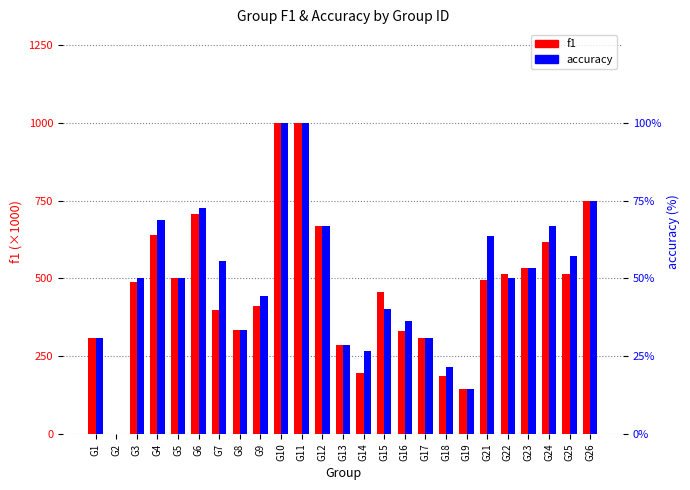

The value of f1 at G5 is 296.9. True or false?

False